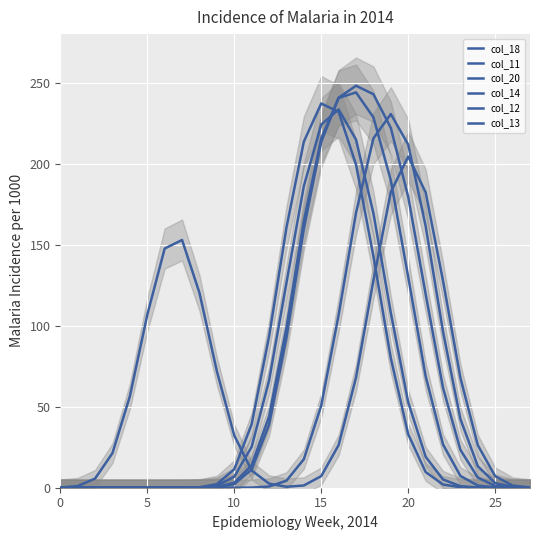

What is the greatest value displayed?

248.1